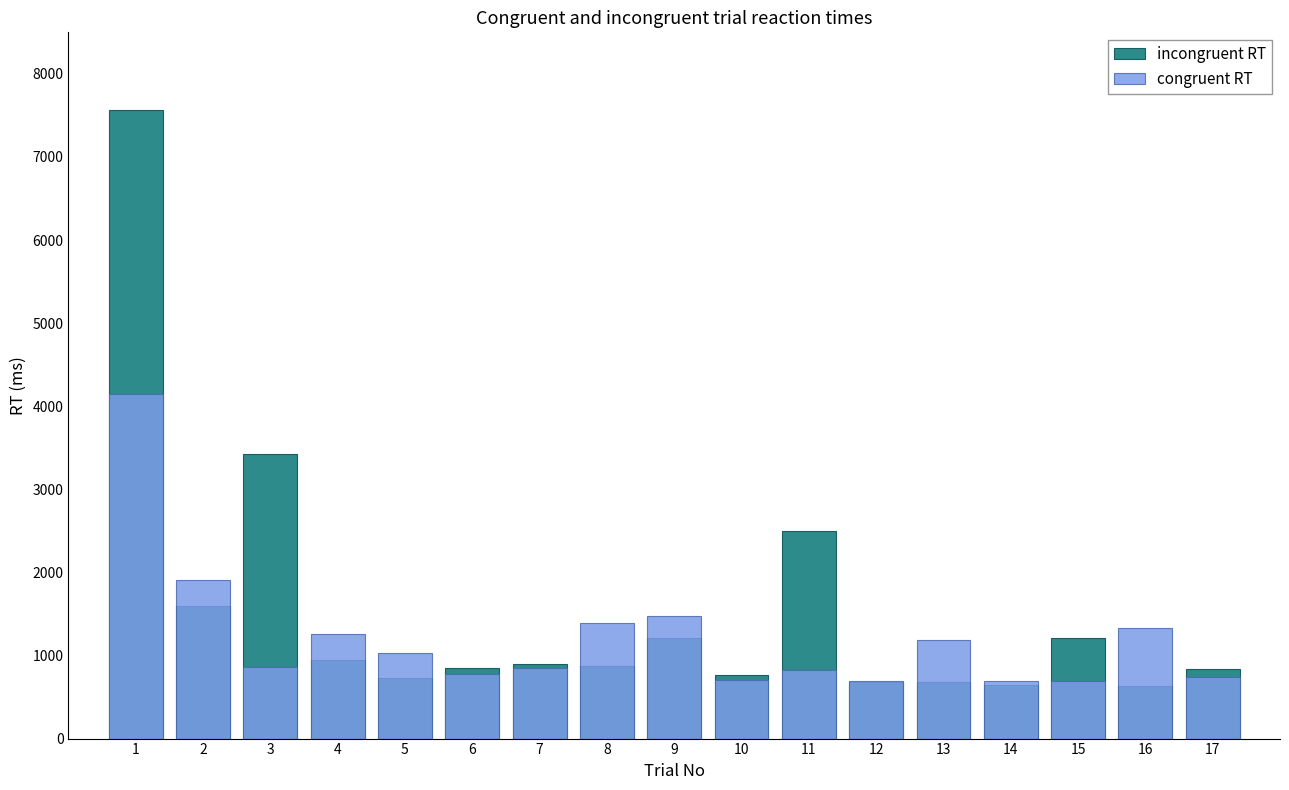

How many data points in congruent RT are less than 862?

8